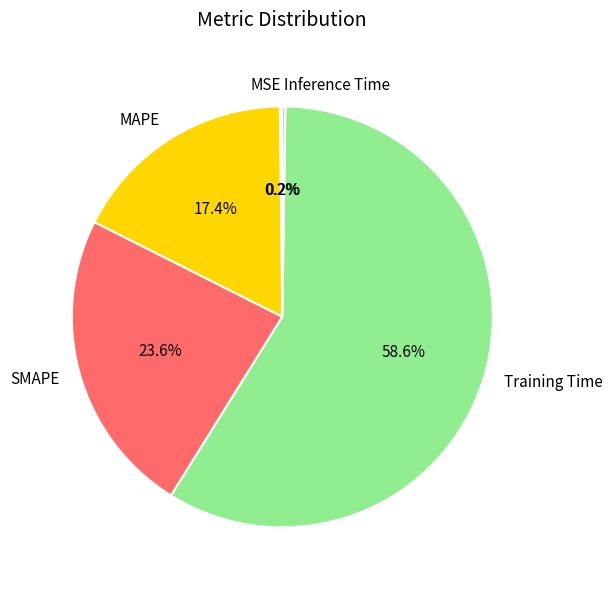

Which slice is the largest?

Training Time